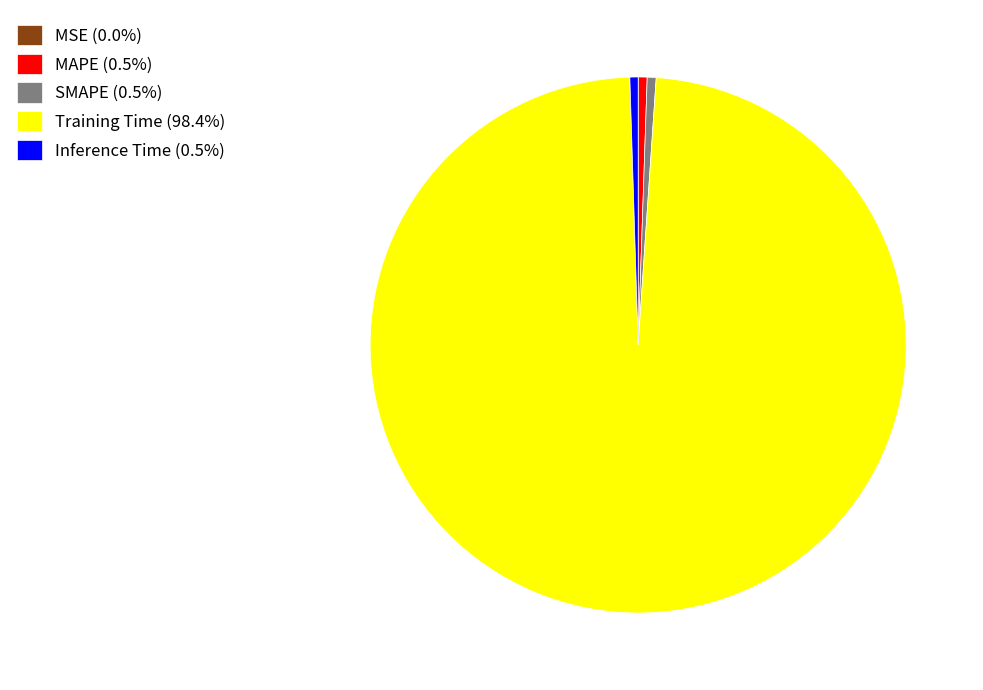

Combined, do MAPE (0.5%) and Training Time (98.4%) account for over 50%?

Yes